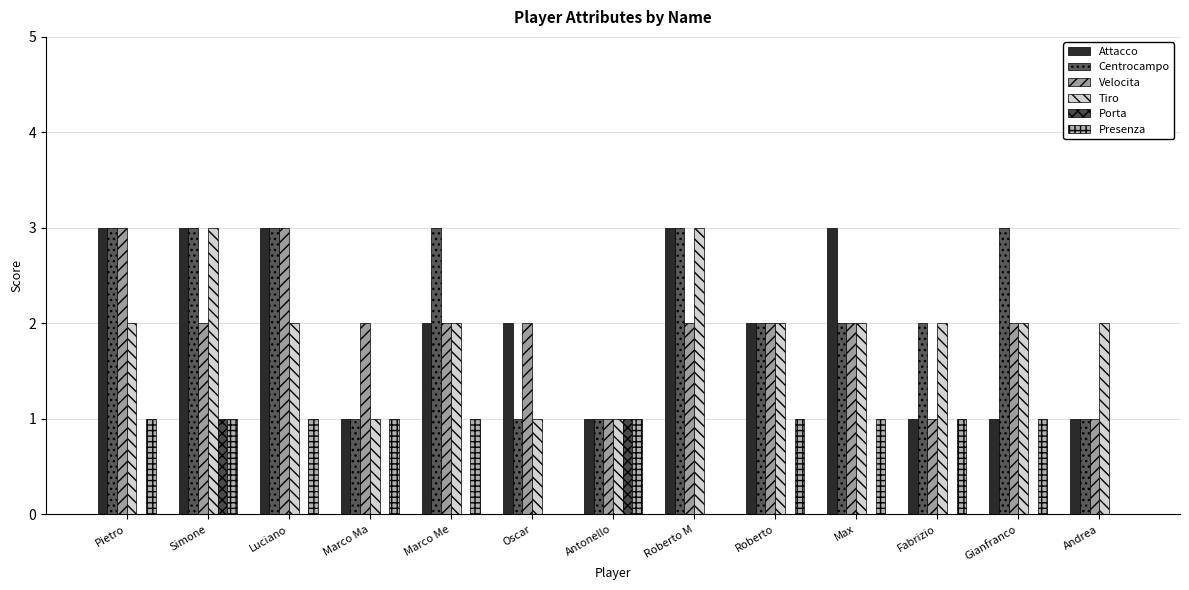

Count the Velocita values in the range 2 to 3.

10